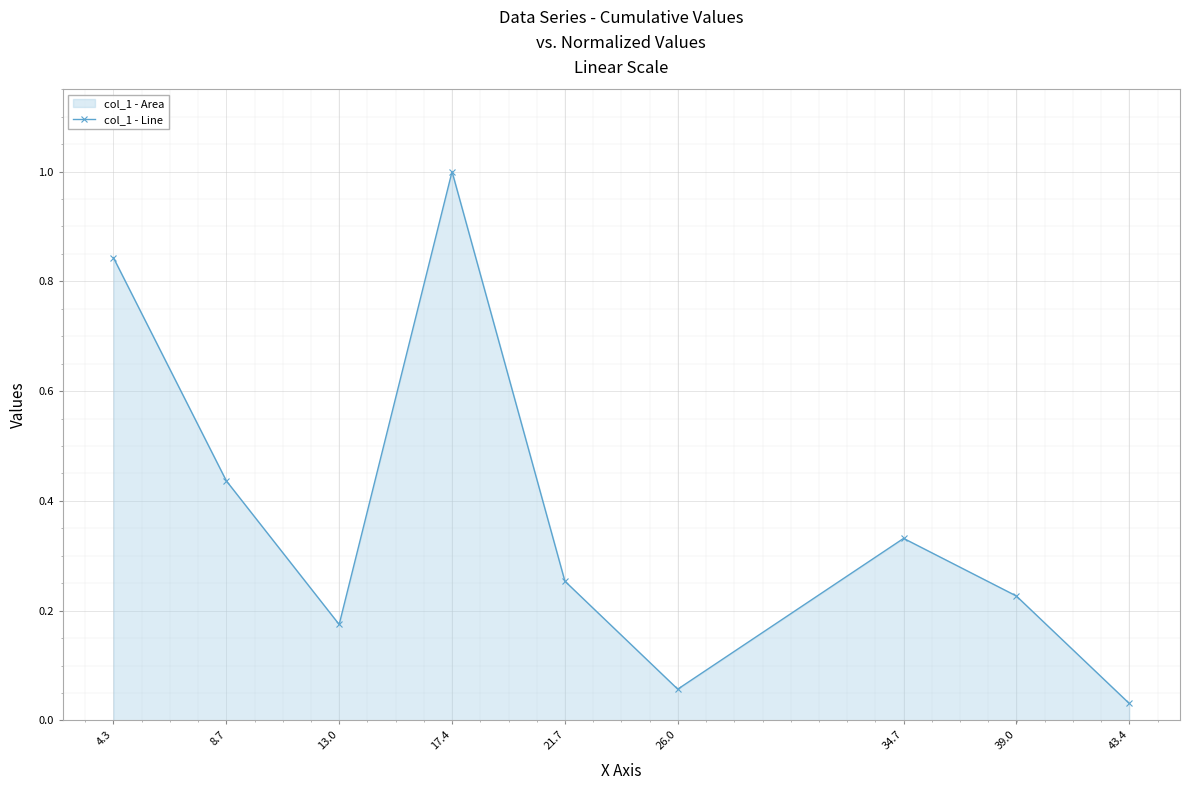

How many lines are shown in the chart?

1